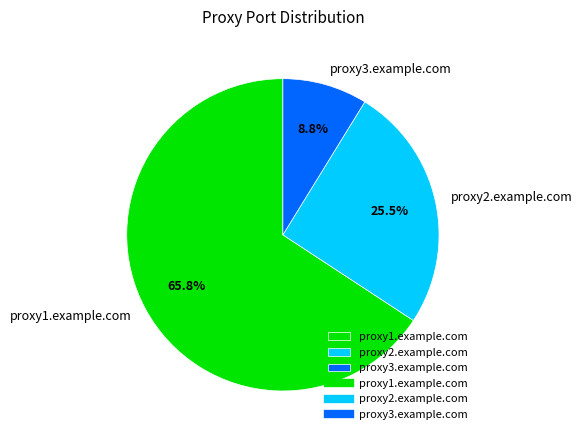

To the nearest percent, what is the difference between the largest and smallest slice percentages?

57%